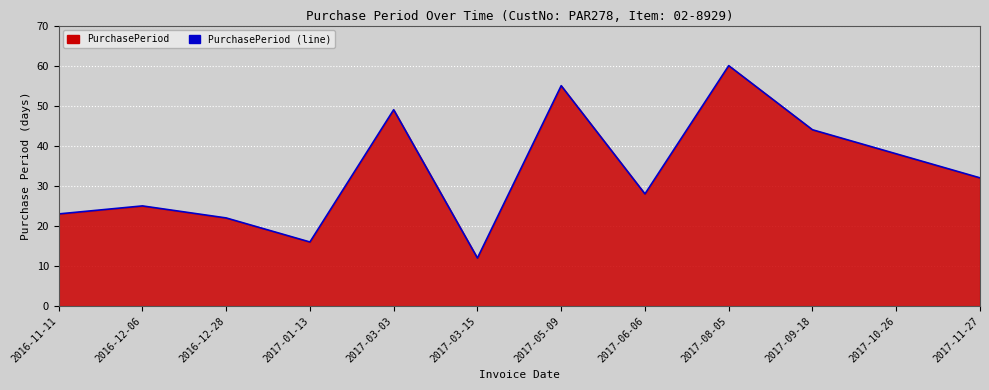

Between 2016-12-06 and 2017-09-18, which is larger?

2017-09-18